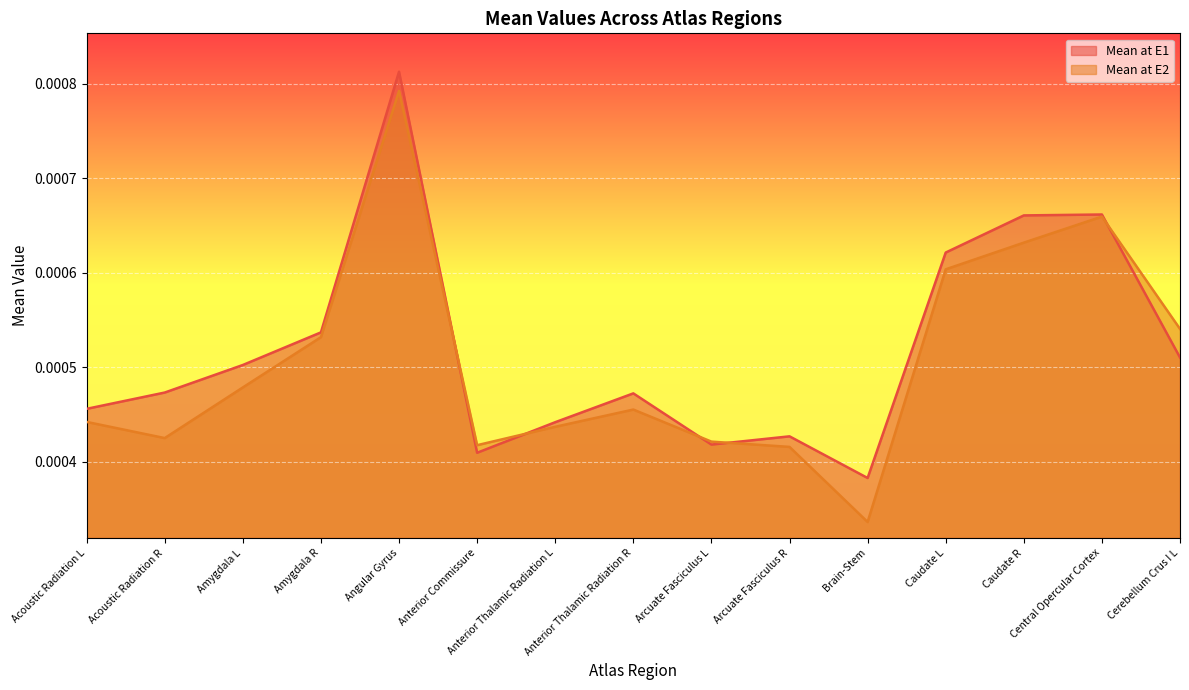

Which category has the lowest value across all series?

Brain-Stem